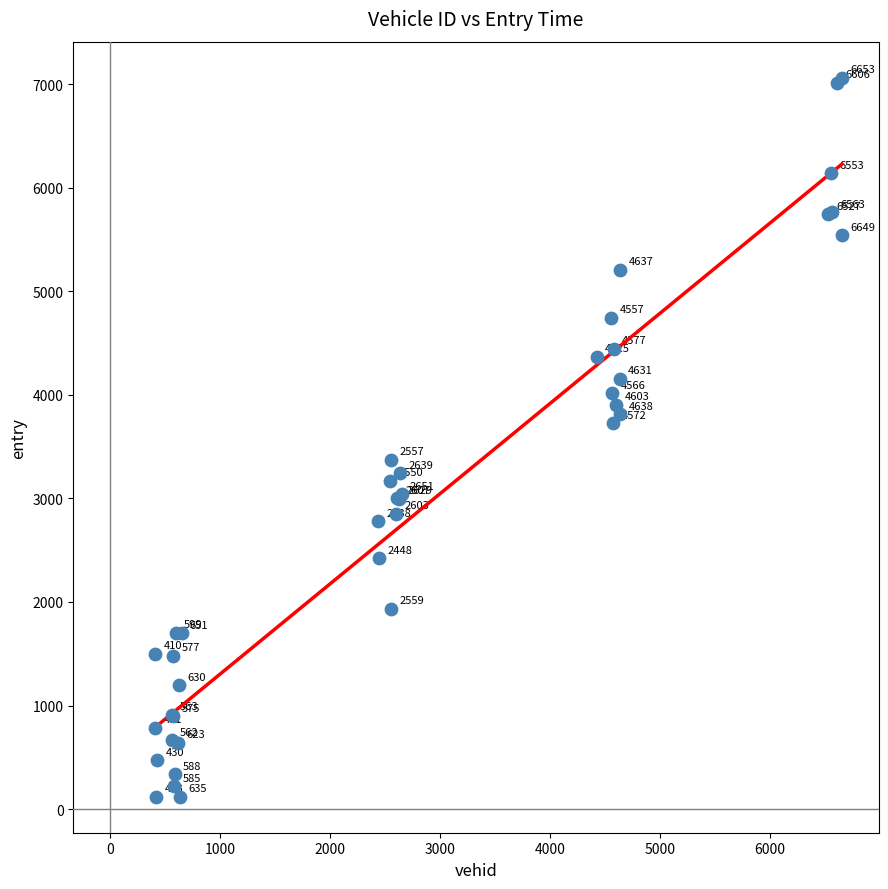

What Y value in the scatter plot is closest to 3590?

3726.0